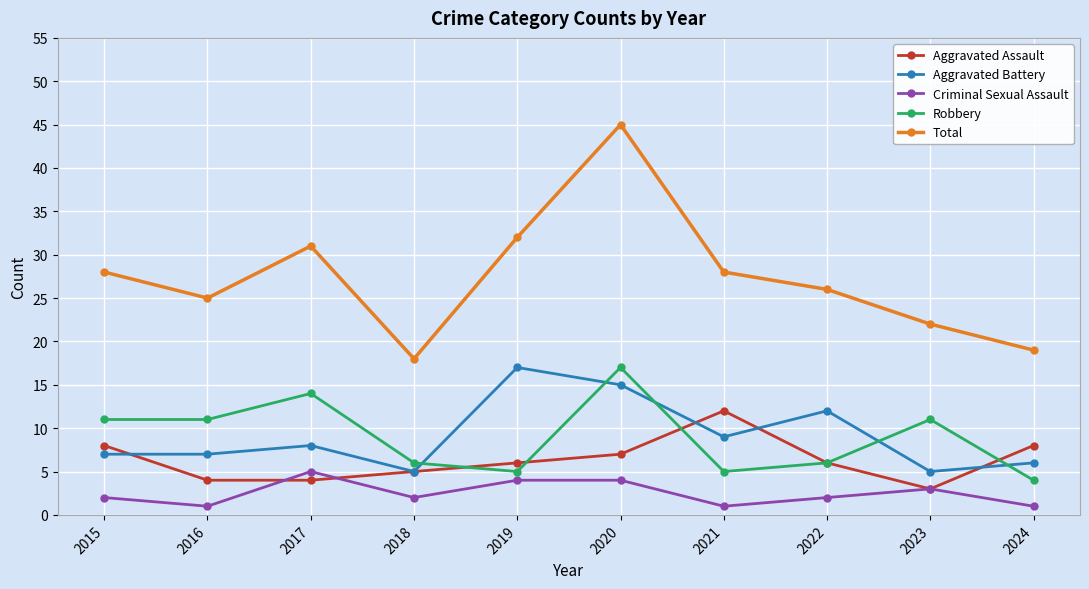

Reading left to right, list all the values displayed in this chart.

Aggravated Assault: 2015=8	2016=4	2017=4	2018=5	2019=6	2020=7	2021=12	2022=6	2023=3	2024=8
Aggravated Battery: 2015=7	2016=7	2017=8	2018=5	2019=17	2020=15	2021=9	2022=12	2023=5	2024=6
Criminal Sexual Assault: 2015=2	2016=1	2017=5	2018=2	2019=4	2020=4	2021=1	2022=2	2023=3	2024=1
Robbery: 2015=11	2016=11	2017=14	2018=6	2019=5	2020=17	2021=5	2022=6	2023=11	2024=4
Total: 2015=28	2016=25	2017=31	2018=18	2019=32	2020=45	2021=28	2022=26	2023=22	2024=19